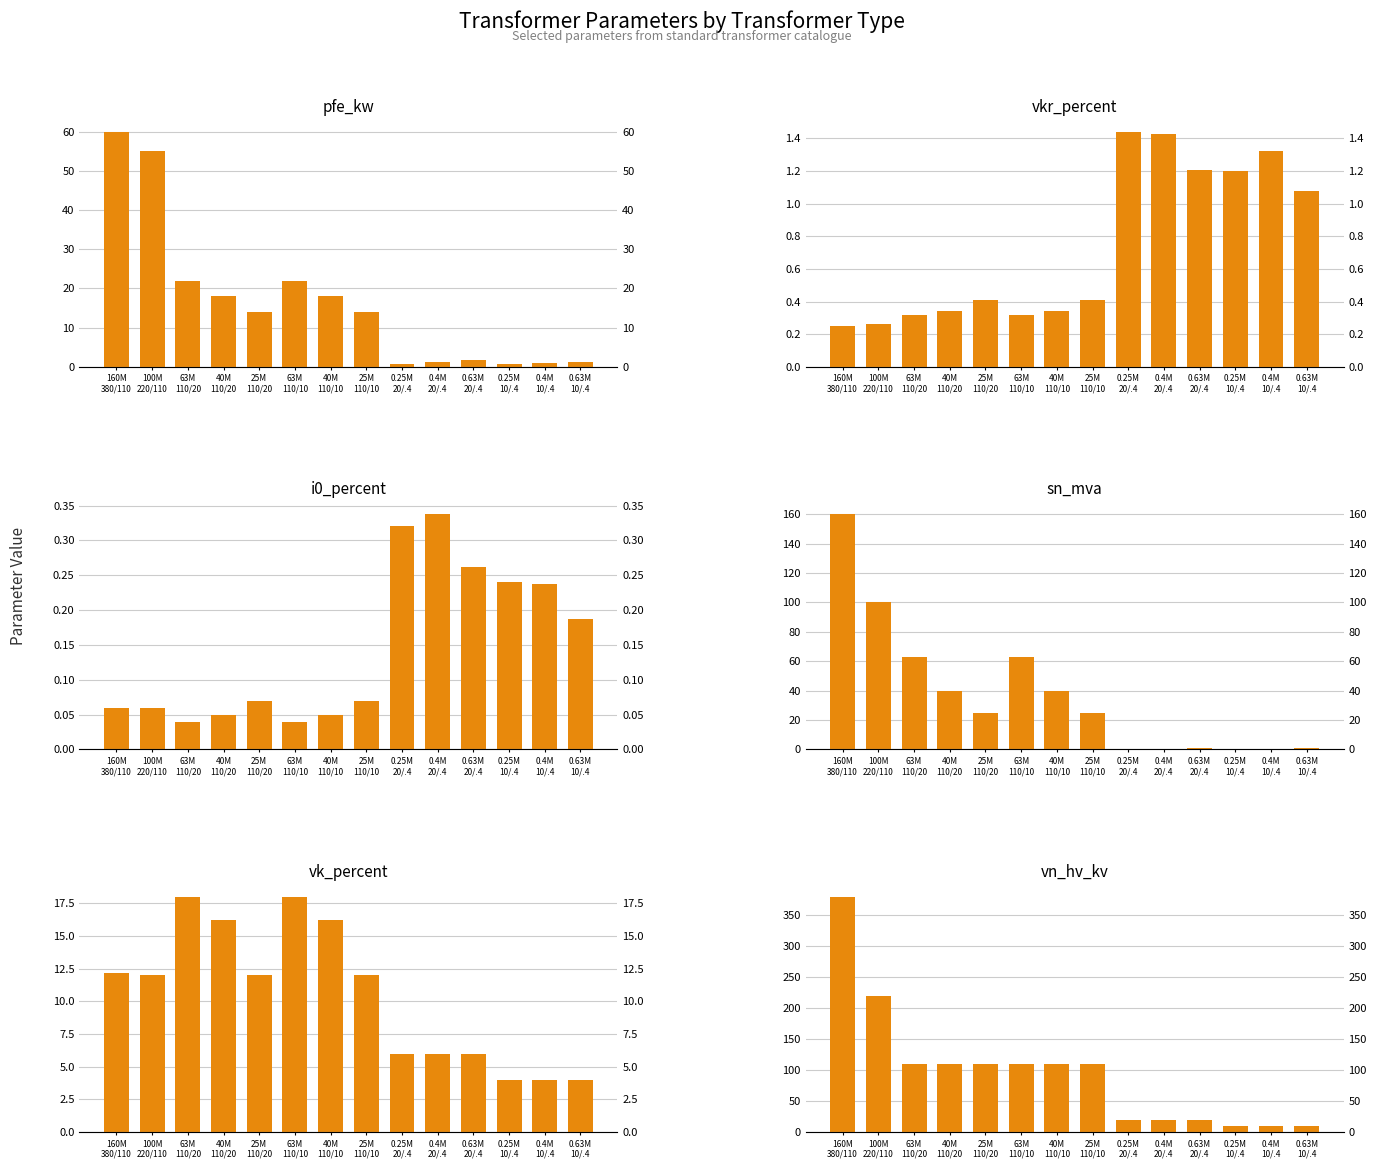

Is it true that sn_mva equals 0.1 at 0.4M
10/.4?

False